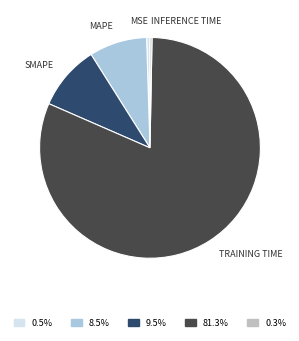

Is there any slice that represents more than half of the pie?

Yes